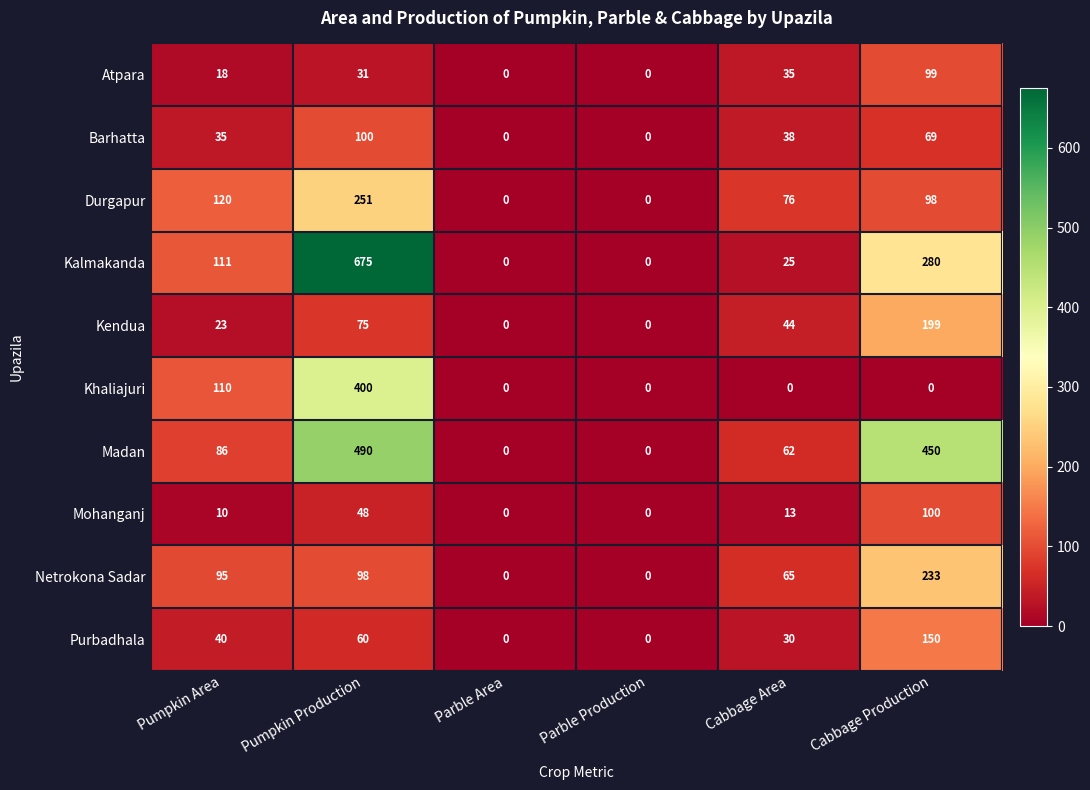

Between Cabbage Area and Cabbage Production, which series saw the biggest shift?

Madan